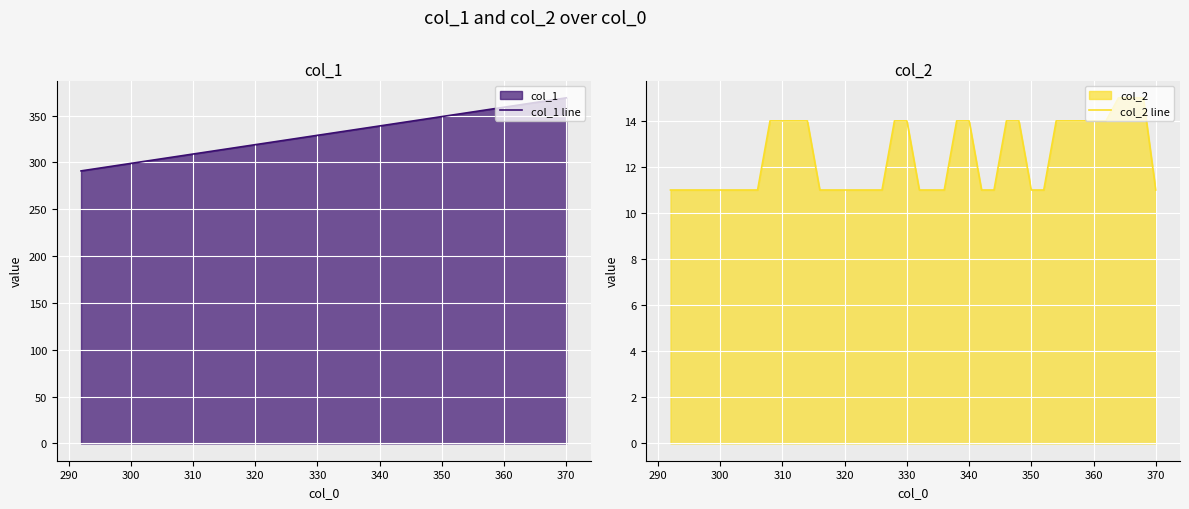

Does the chart display data point markers on the line(s)?

No